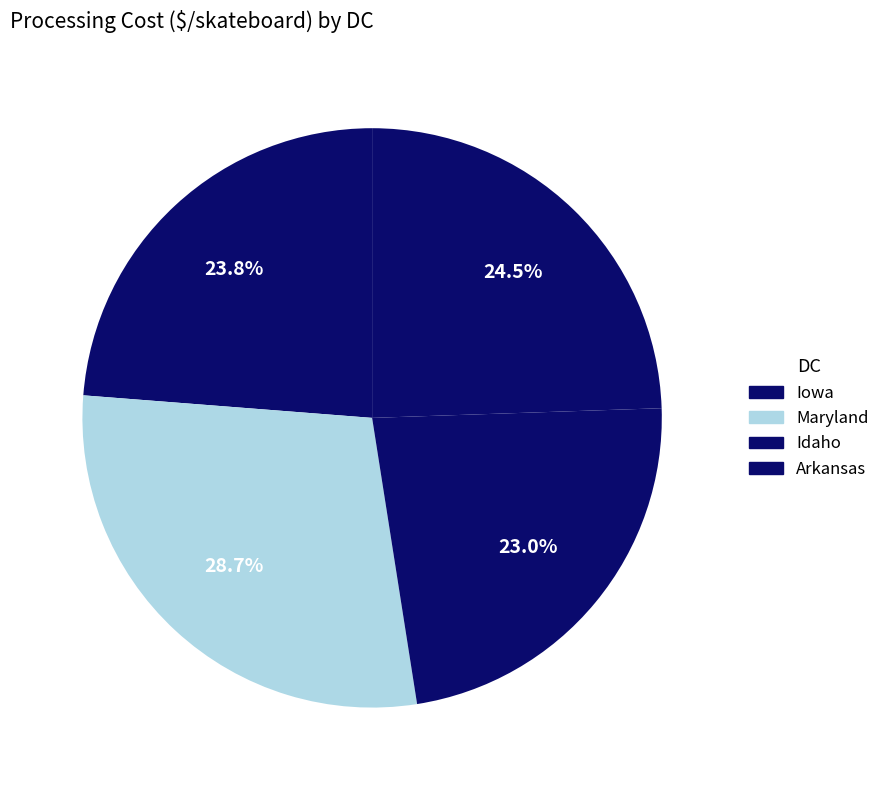

True or false: Arkansas accounts for 15% of the total.

False